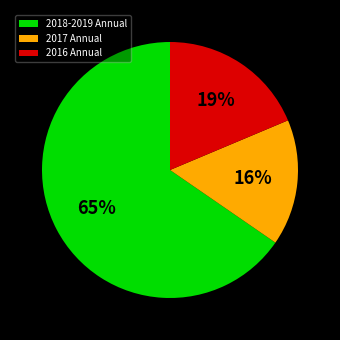

To the nearest percent, what percentage of the pie is 2017 Annual?

16%